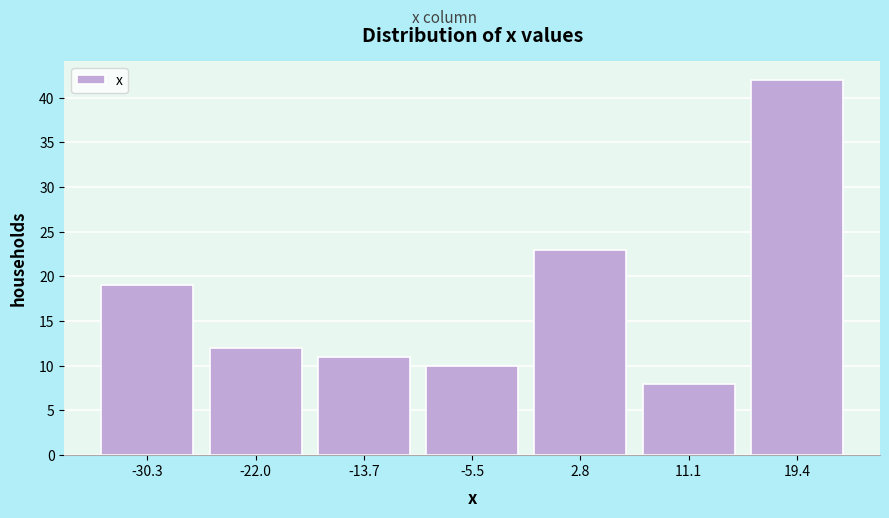

Reading left to right, list every bar in this chart as the range it spans on the x-axis followed by its height. Neither the bar edges nor the heights are printed on the chart, so give them approximately, as read against the axes.

-34 to -26: 19
-26 to -18: 12
-18 to -10: 11
-10 to -1: 10
-1 to 7: 23
7 to 15: 8
15 to 24: 42